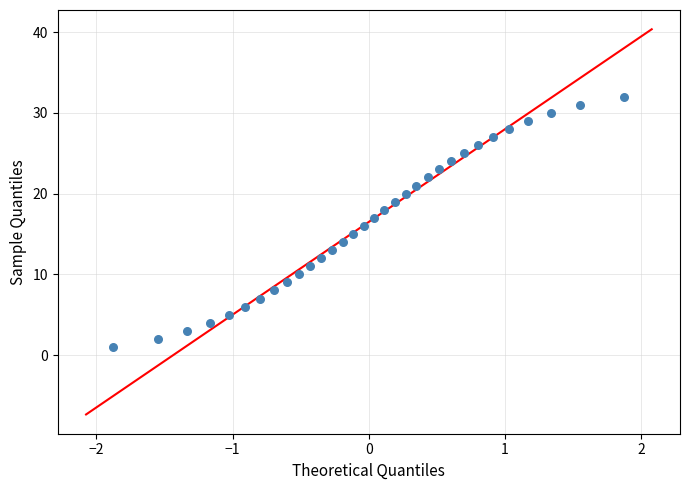

What is the range of Y values (max minus min)?

31